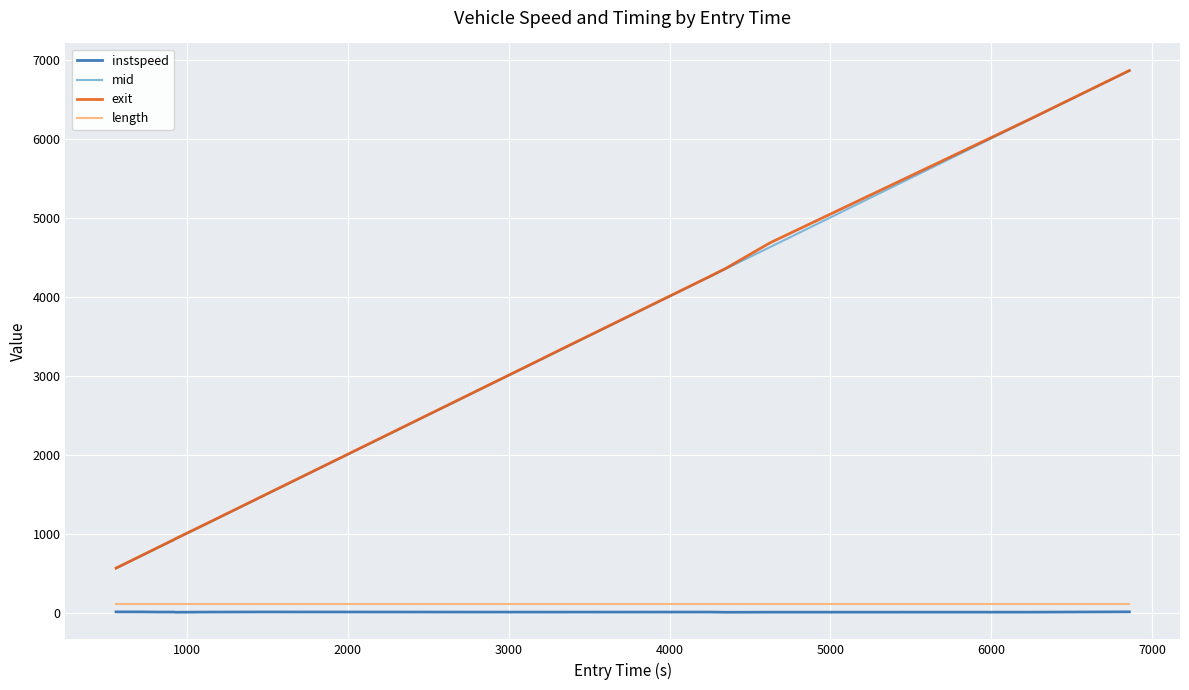

What is the greatest value displayed?

6864.8